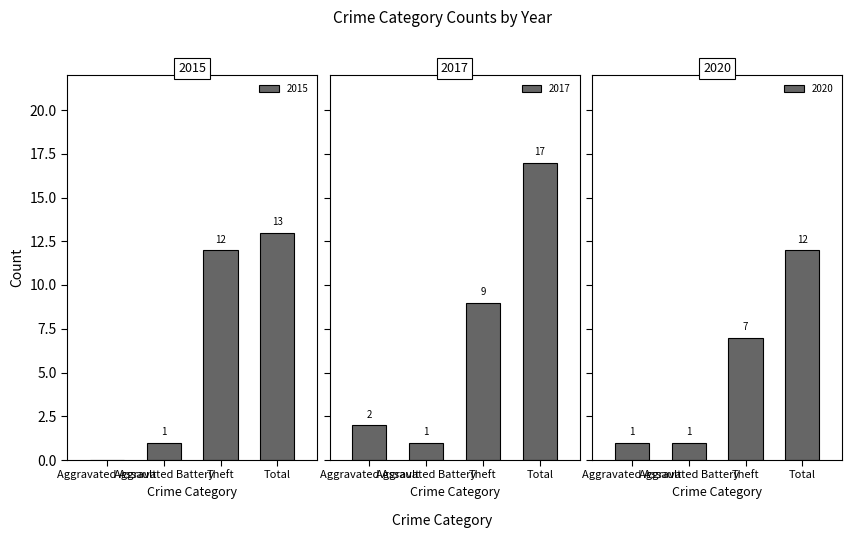

What is the difference between the maximum and second lowest values in the 2020 series?

11